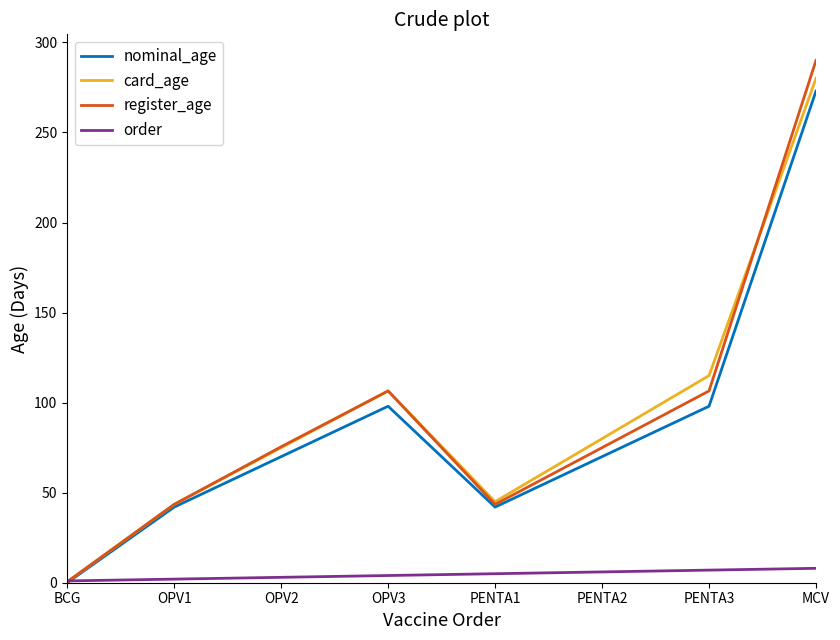

At which category is the sum across all series the highest?

MCV